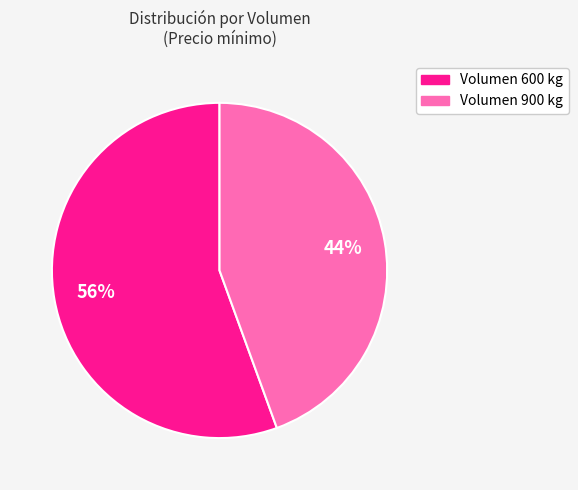

Does any single category account for the majority?

Yes